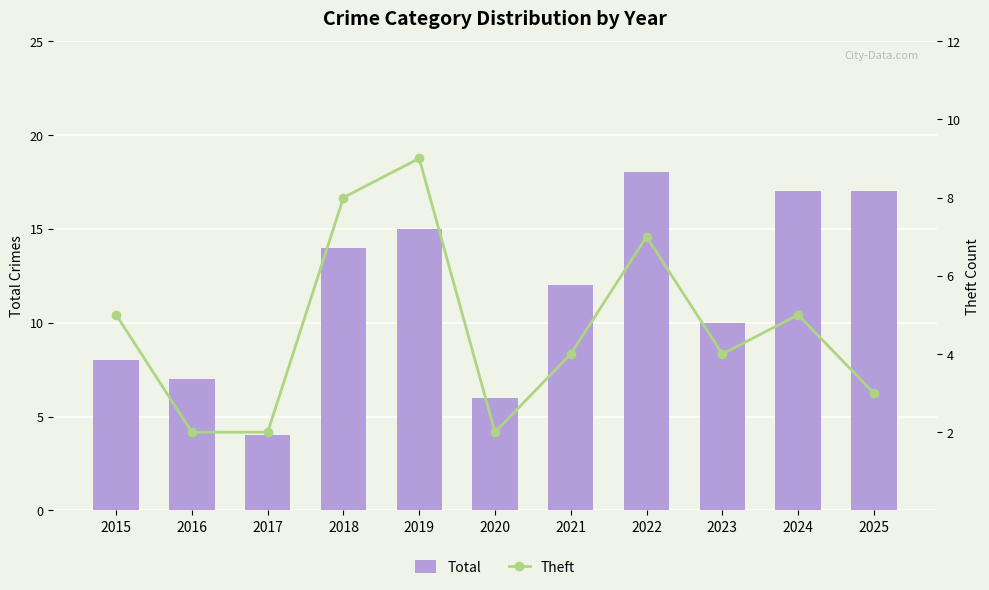

Which category has the highest value in the Theft series?

2019